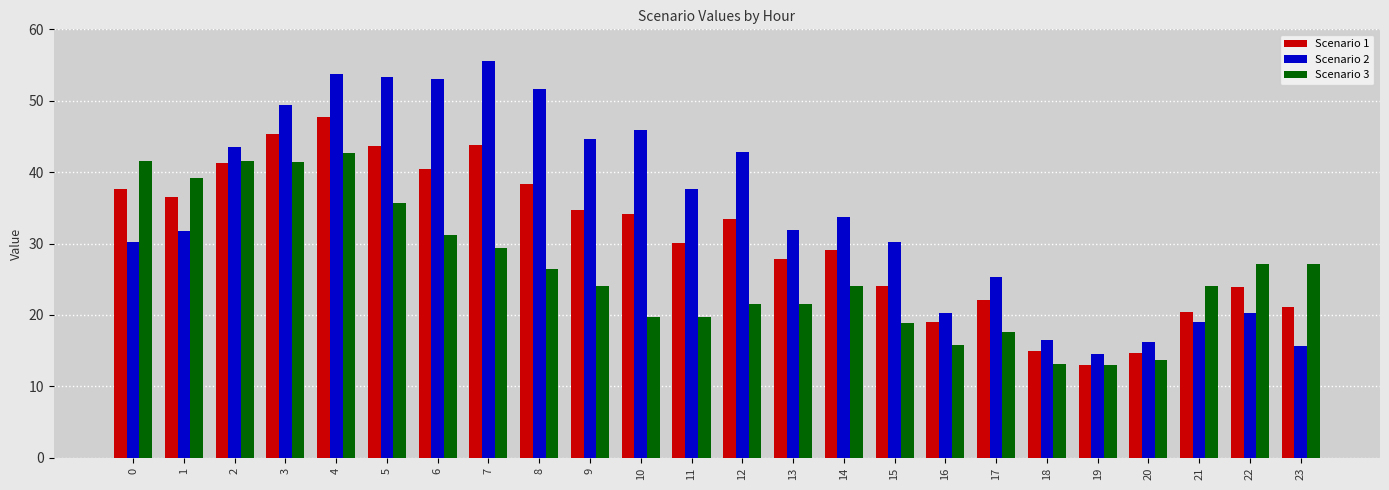

What is the highest value of the Scenario 2 series?

55.6